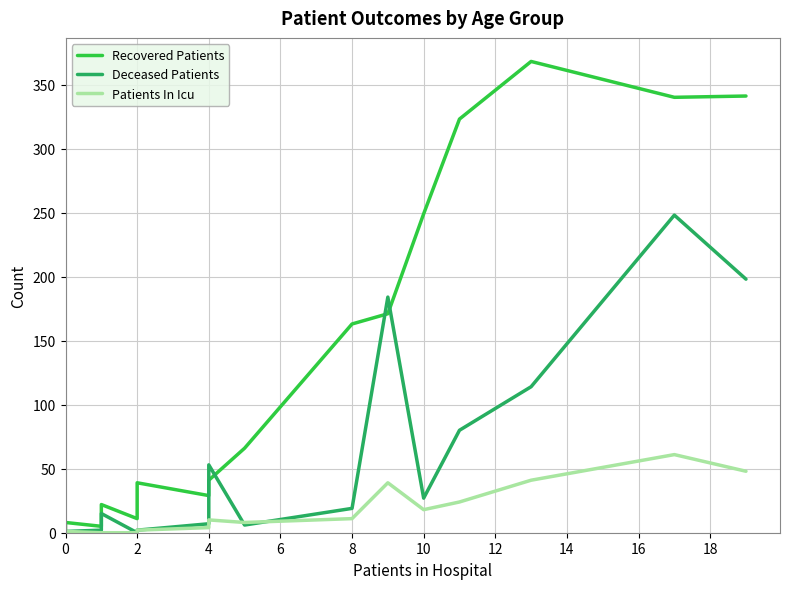

Reading right to left, transcribe all the data shown in this chart.

Recovered Patients: 341	340	368	323	249	171	163	66	41	29	39	11	22	5	8	0
Deceased Patients: 198	248	114	80	27	184	19	6	53	7	2	0	15	2	1	0
Patients In Icu: 48	61	41	24	18	39	11	8	10	4	2	0	0	0	1	0